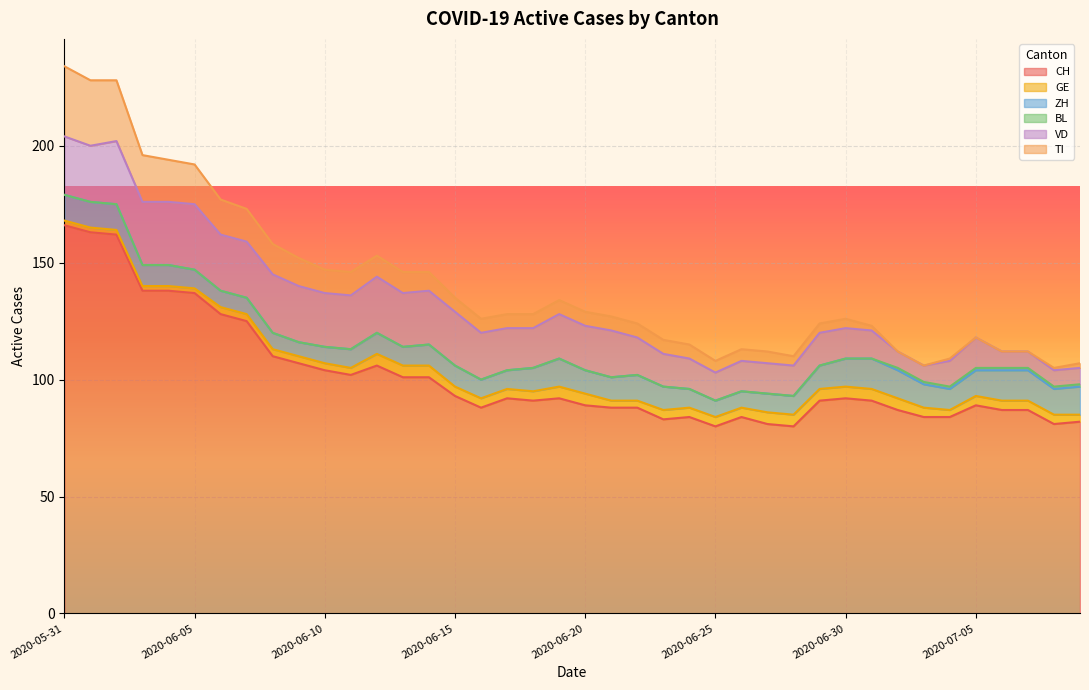

What is the lowest value of the CH series?

80